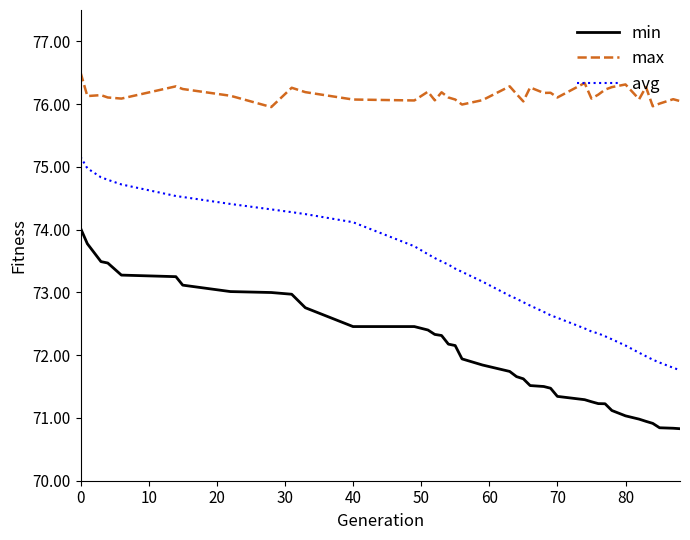

Rank the series by their average value, from lowest to highest.

min, avg, max